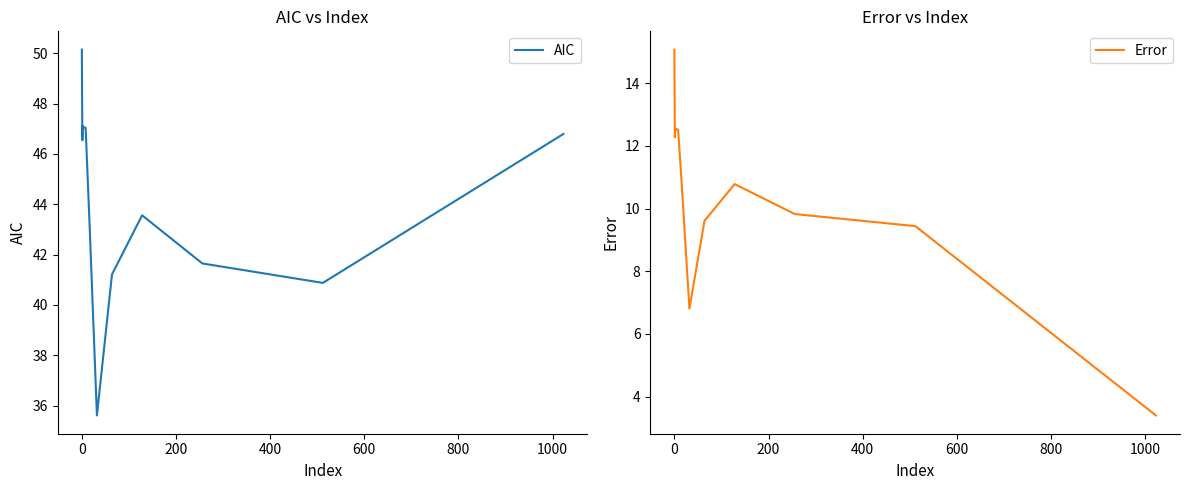

How many distinct data groups are displayed?

2